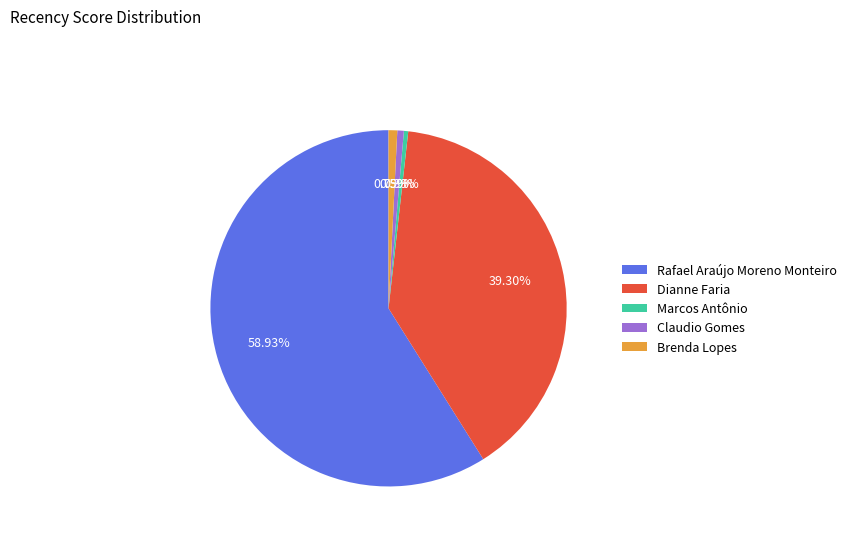

Which has a higher value, Marcos Antônio or Dianne Faria?

Dianne Faria